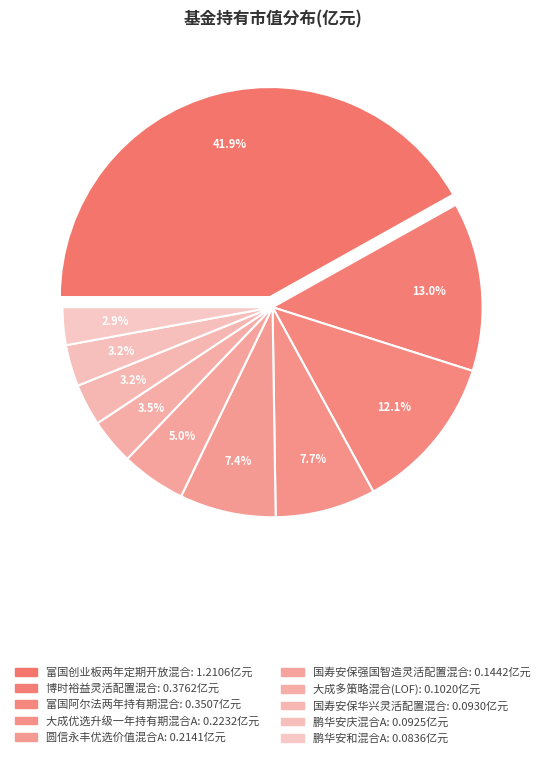

How many segments does this pie chart have?

10